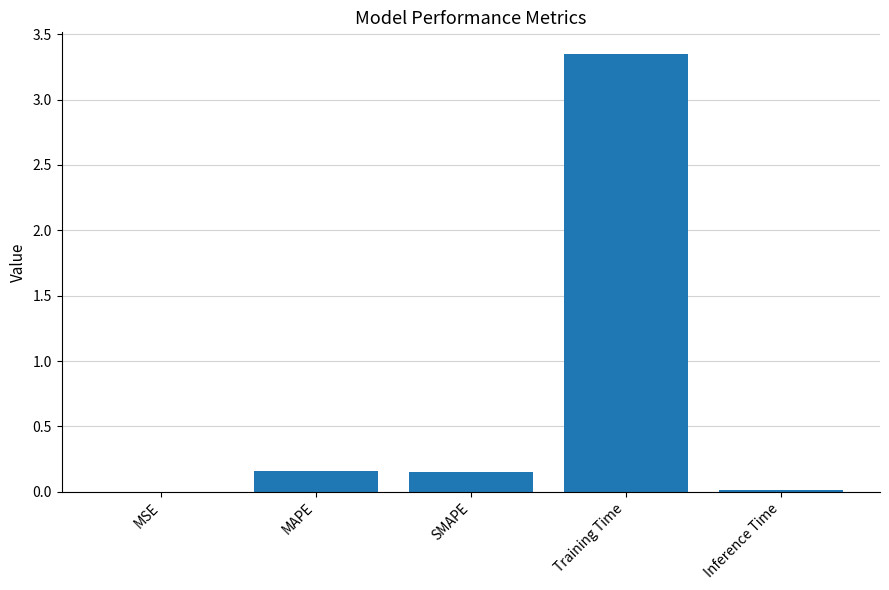

Which category has the highest value across all series?

Training Time